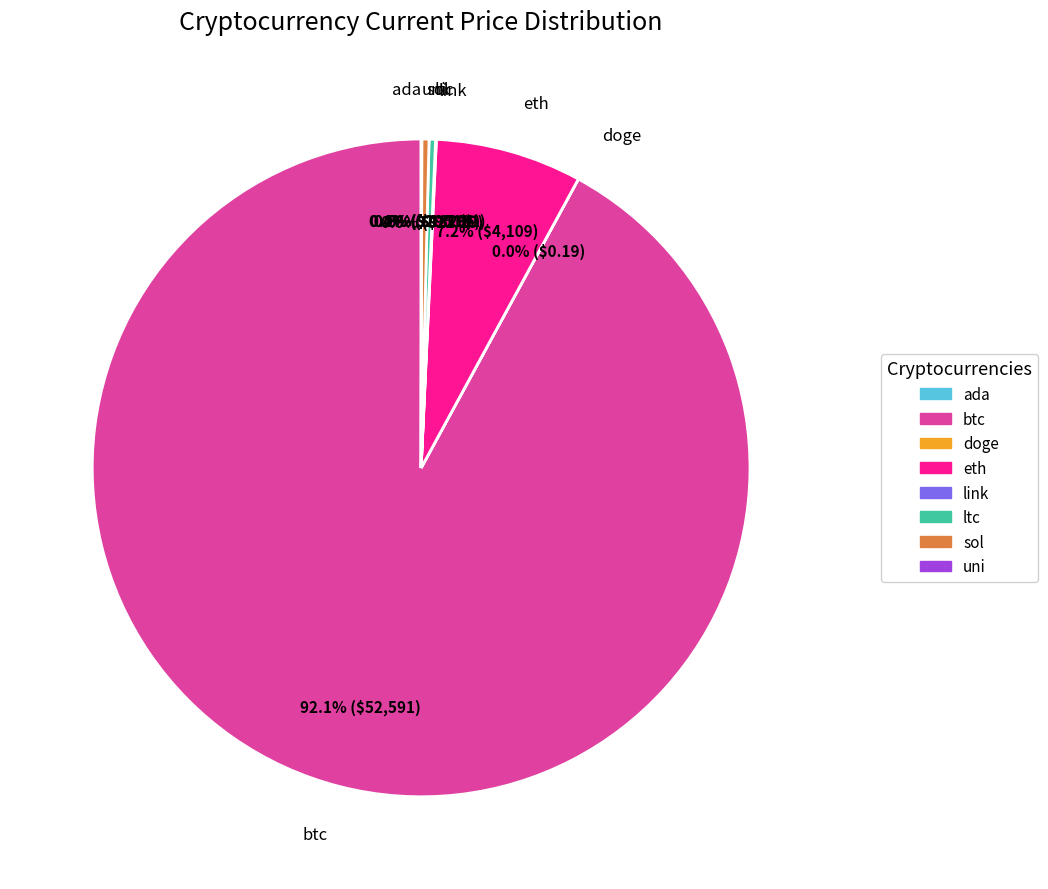

What is the largest slice in the pie chart?

btc